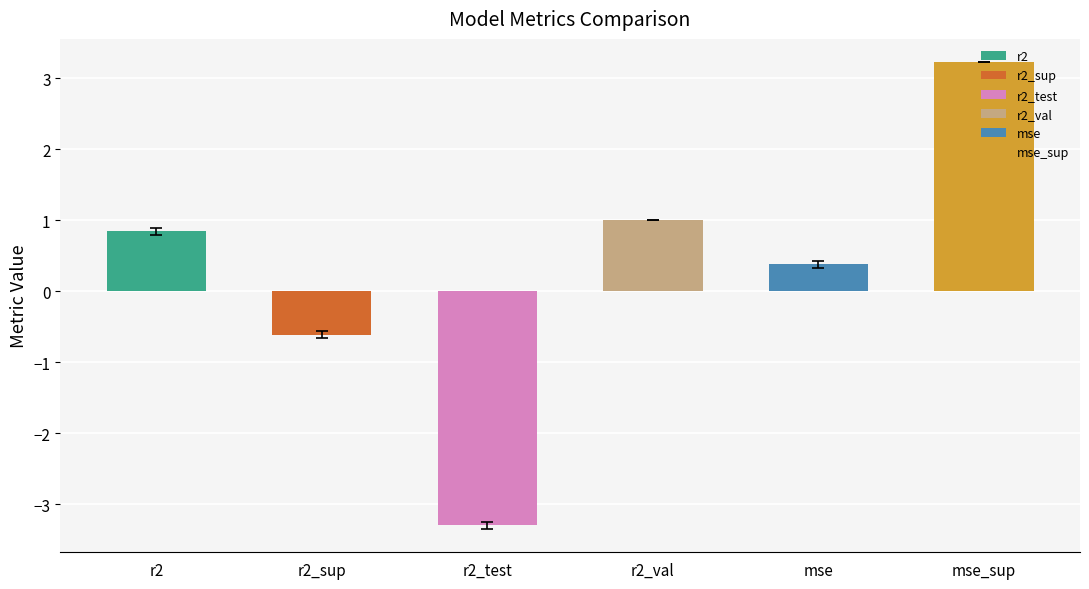

What is the spread (max minus min) of values at model_4_28_0?

6.5